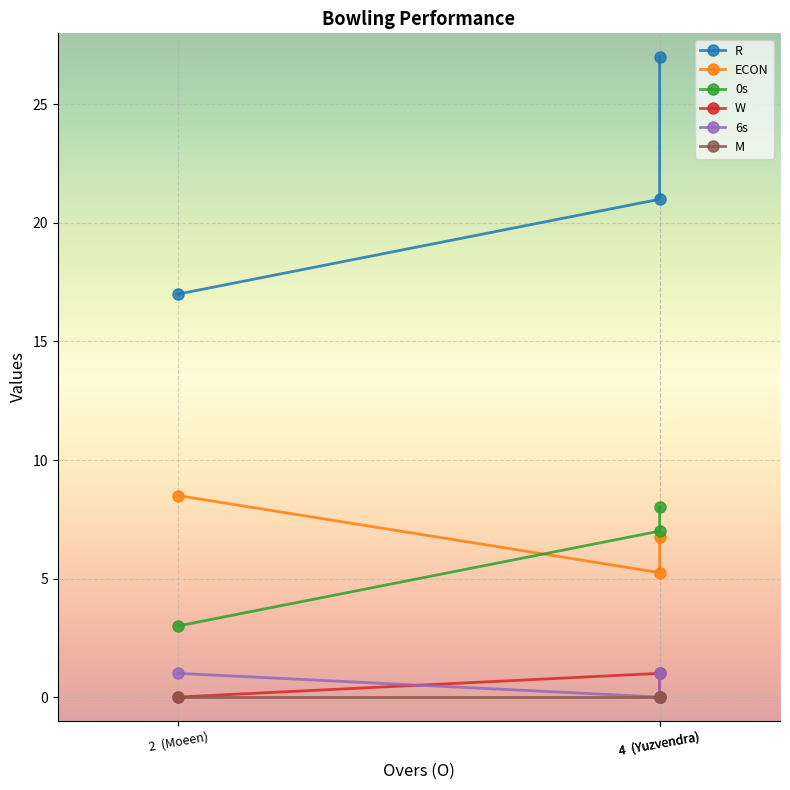

How many W values are between 0 and 1?

3